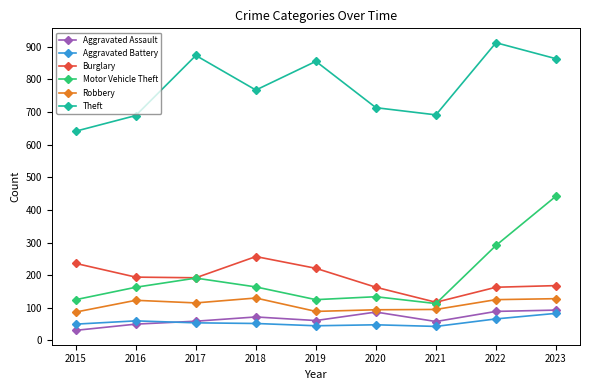

True or false: Burglary has more than 0 points higher than both neighbors.

True